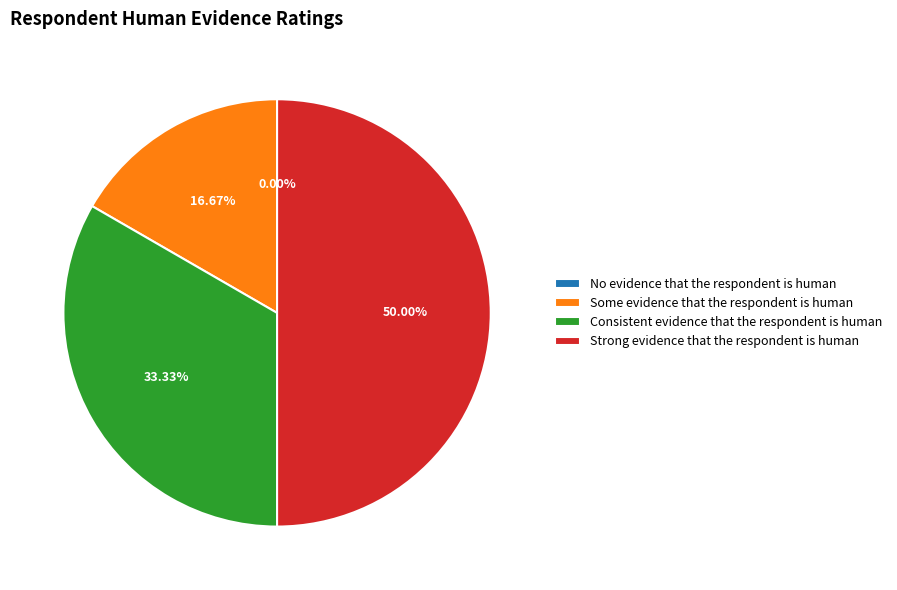

Is there a majority slice in this chart?

No